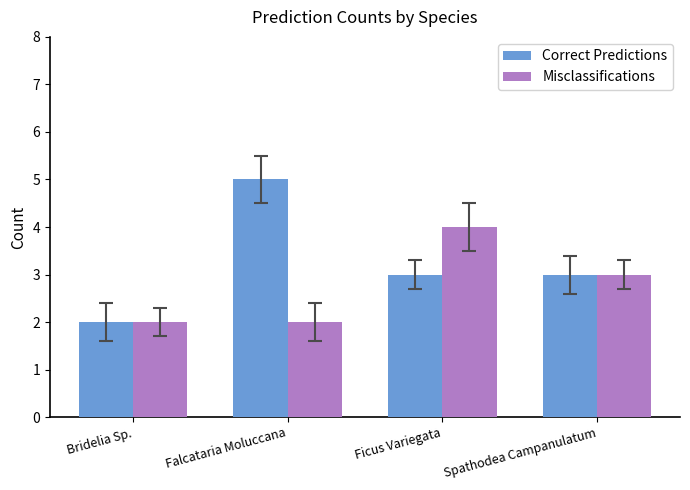

What is the label of the 1st bar from the left?

Bridelia Sp.